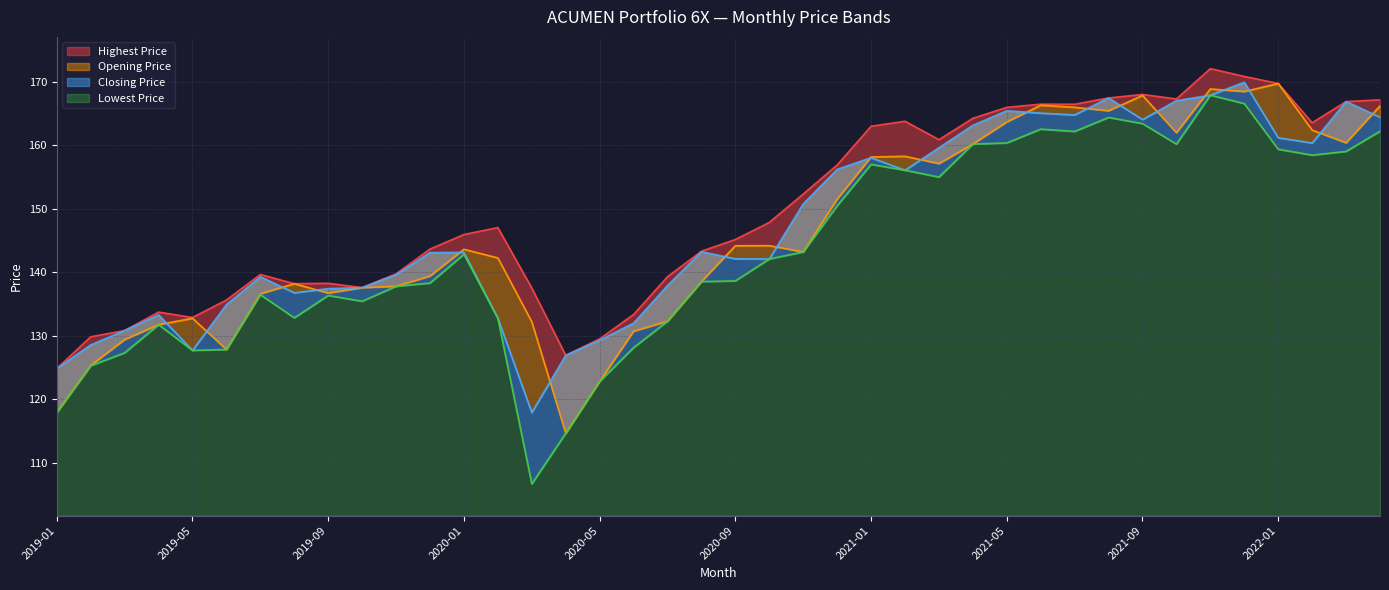

How many interior local valleys does the Opening Price series have?

9